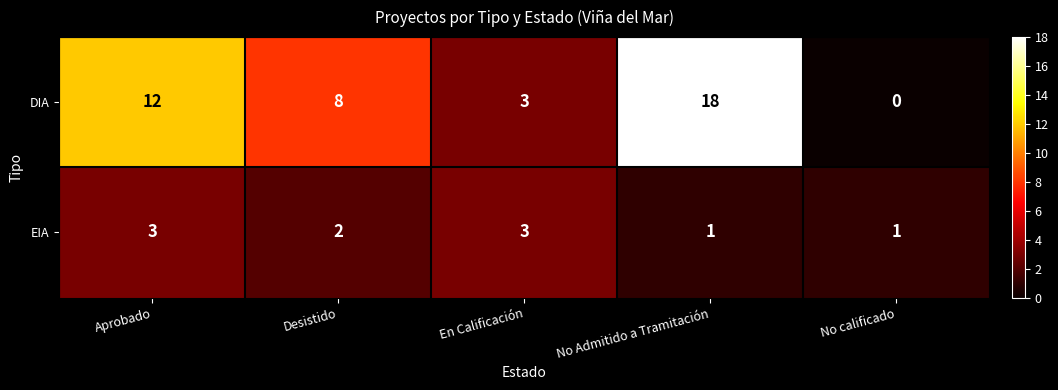

What is the difference between the highest and lowest values at Desistido?

6